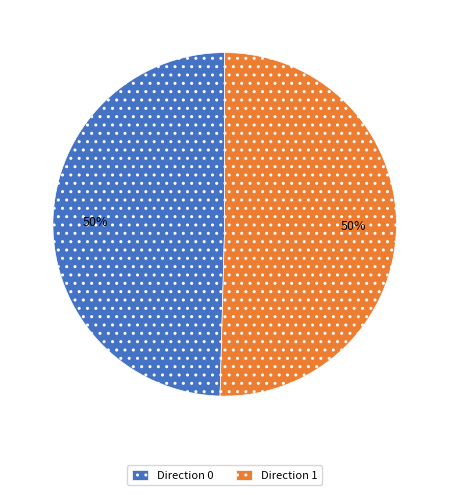

To the nearest percent, what is the combined percentage of Direction 1 and Direction 0?

100%